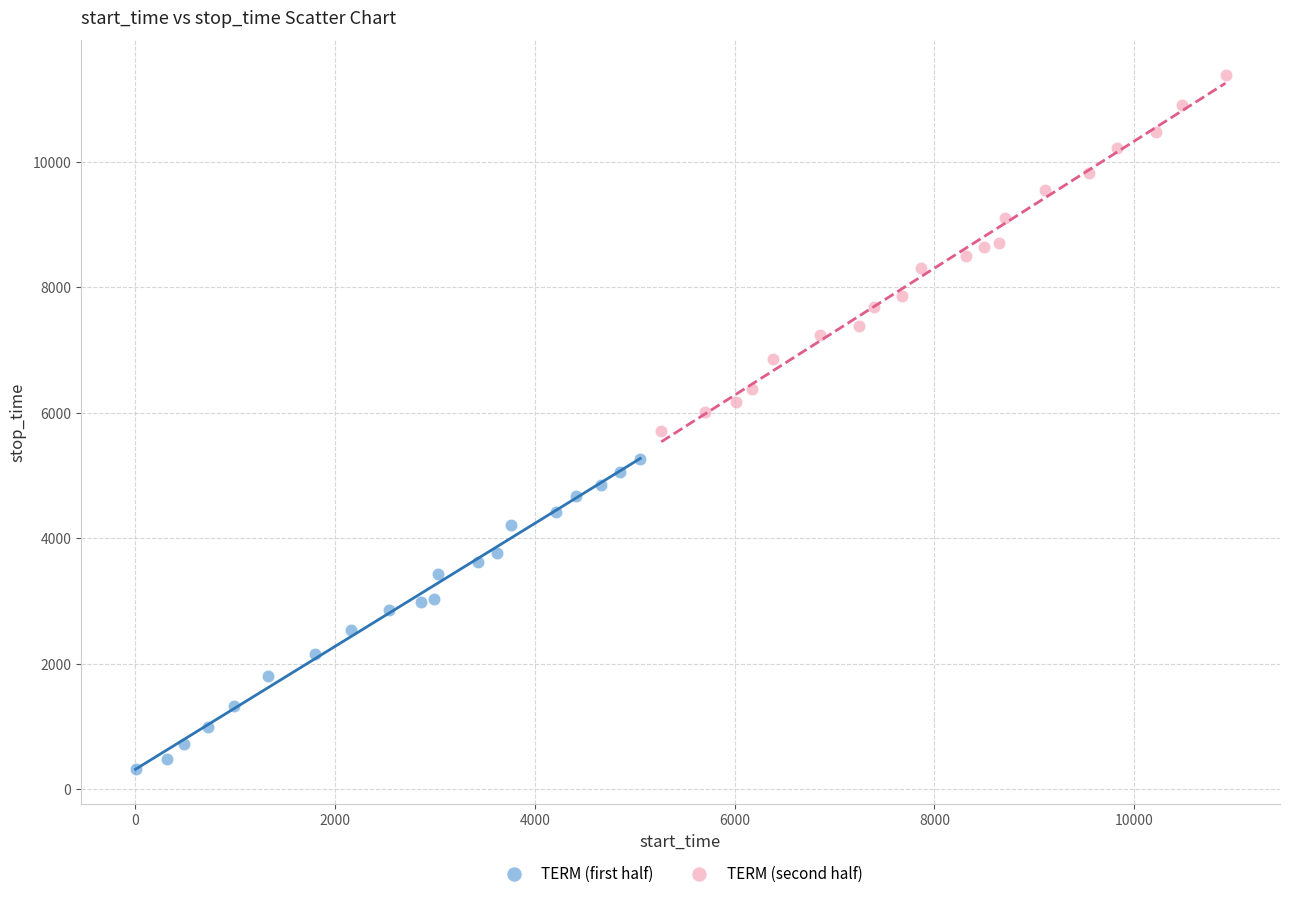

What are all the series names shown in the legend?

TERM (first half), TERM (second half)